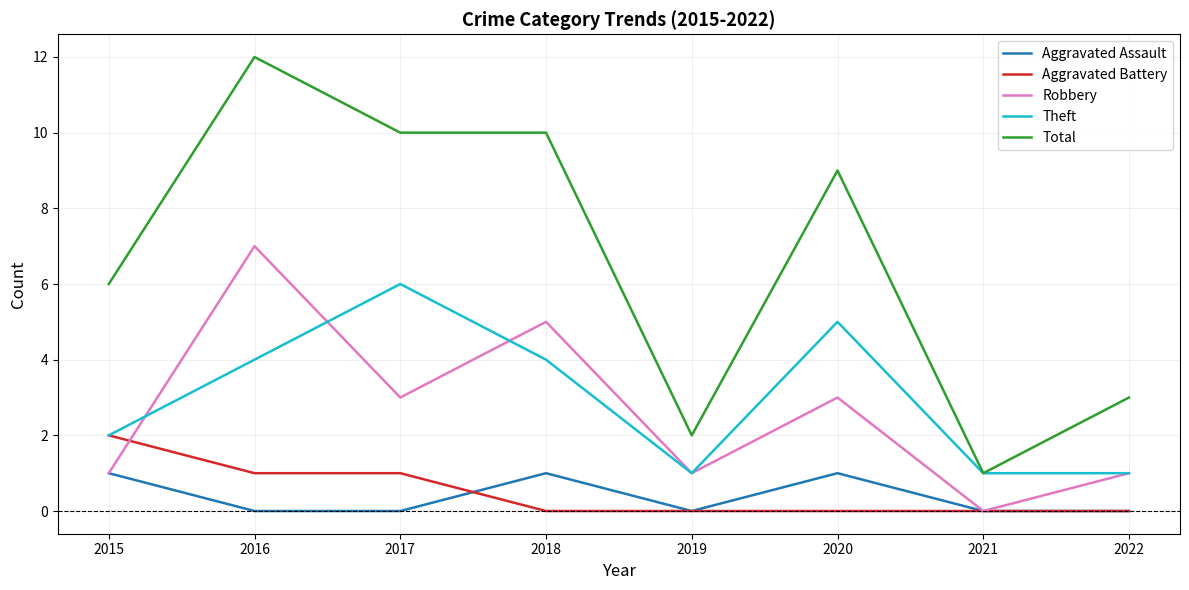

The Aggravated Battery series shows 1 at 2022. True or false?

False